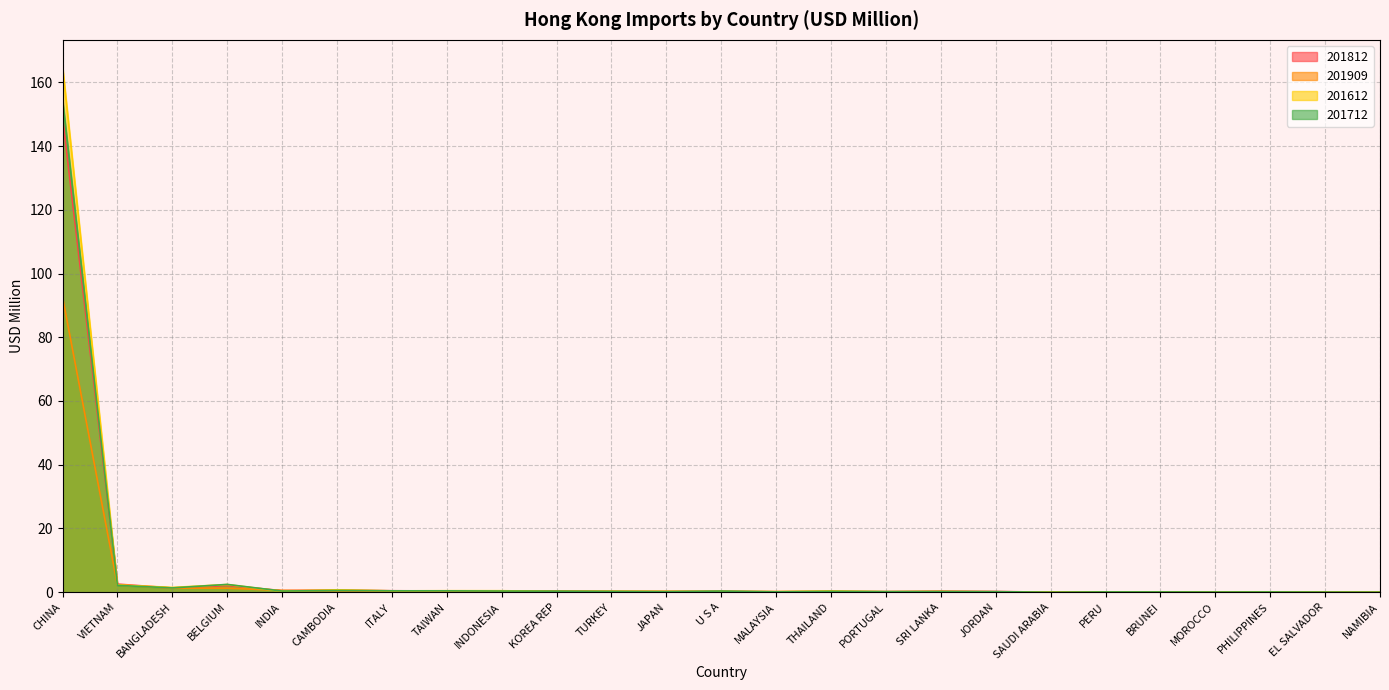

How many lines are shown in the chart?

4